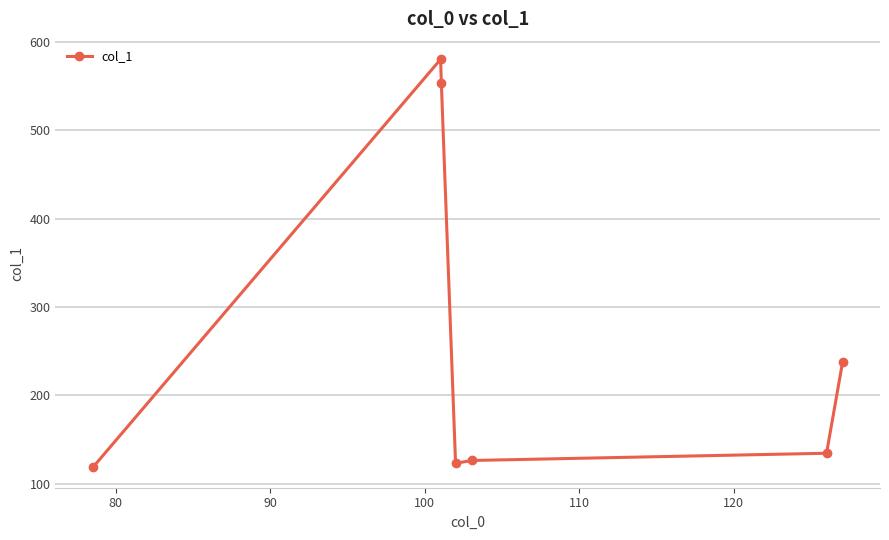

What is the value of the 7th point from the left?

237.4